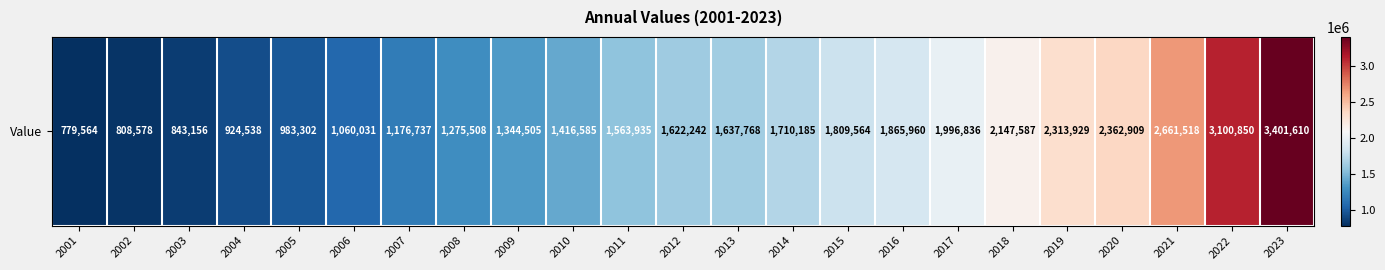

What is the greatest value displayed?

3401610